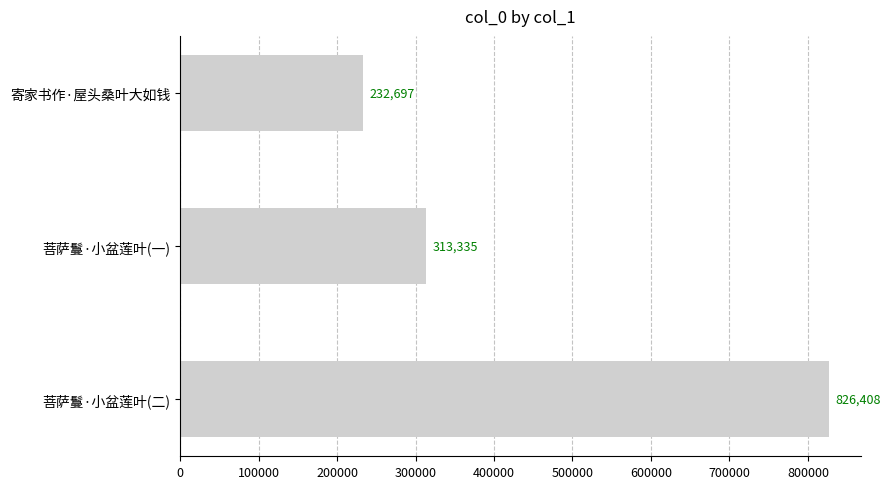

What is the smallest value displayed?

232697